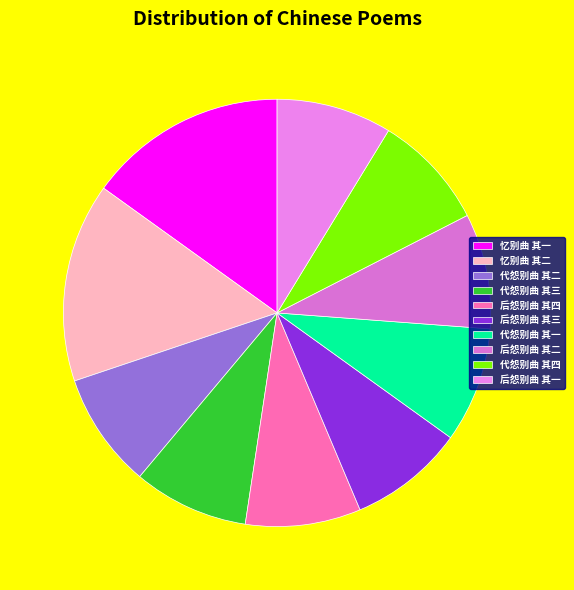

Count the number of slices in the pie.

10